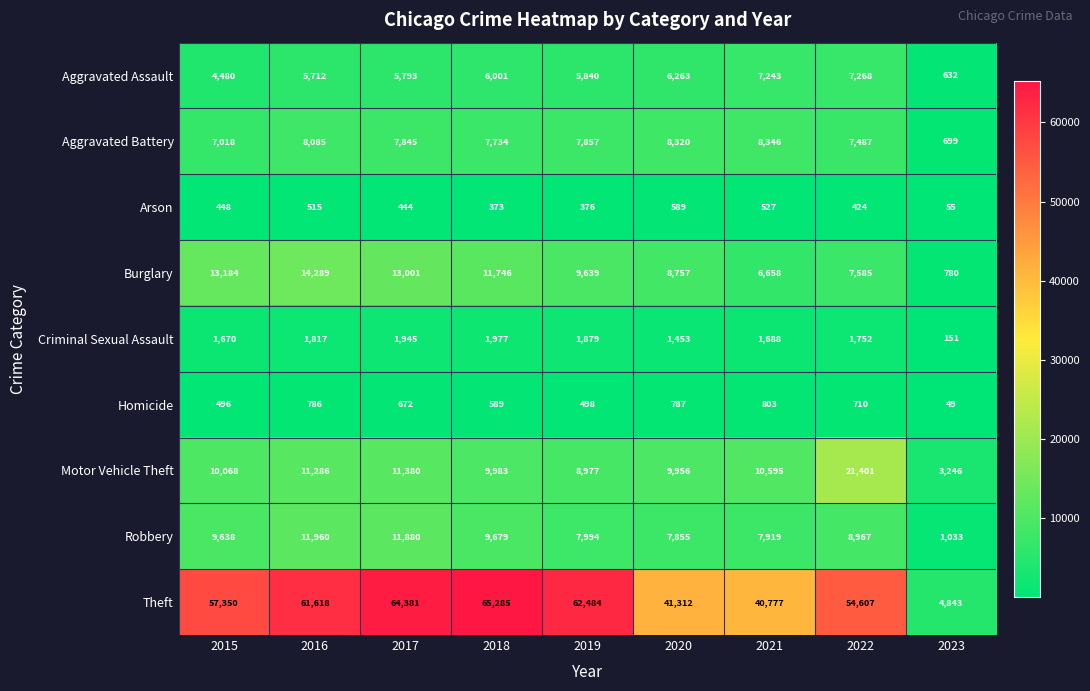

List the series in order of their peak value, lowest first.

Arson, Homicide, Criminal Sexual Assault, Aggravated Assault, Aggravated Battery, Robbery, Burglary, Motor Vehicle Theft, Theft